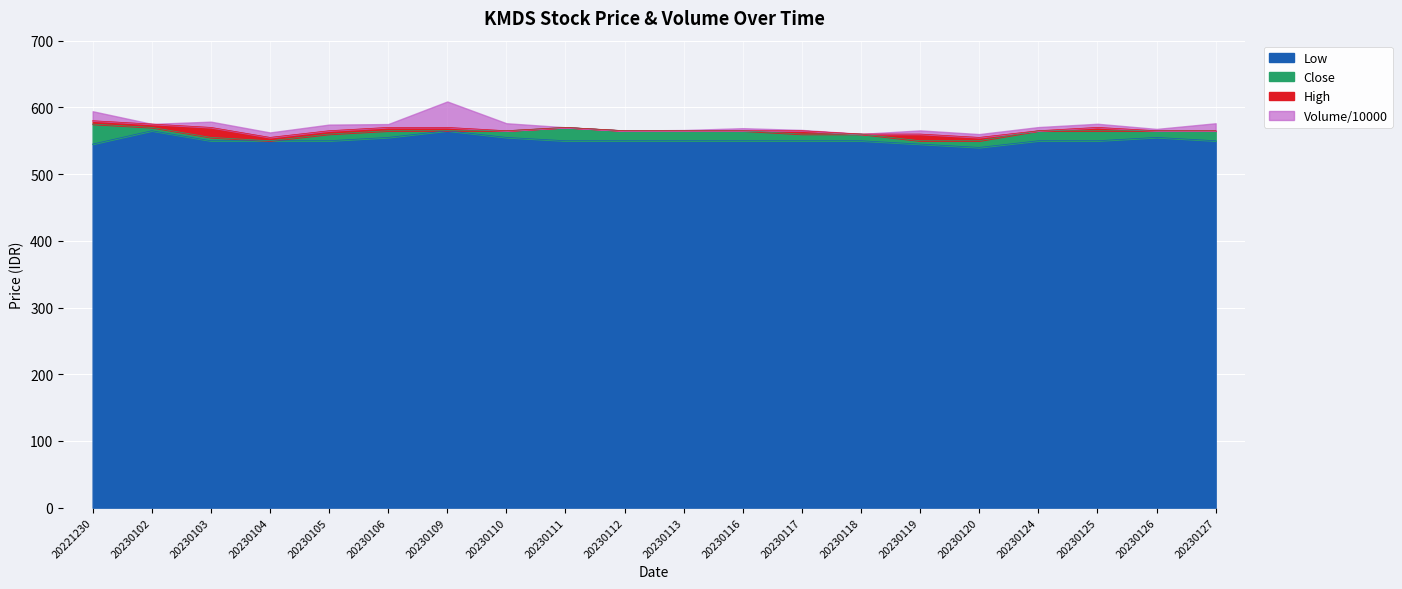

Is it true that Low equals 973.5 at 20230103?

False